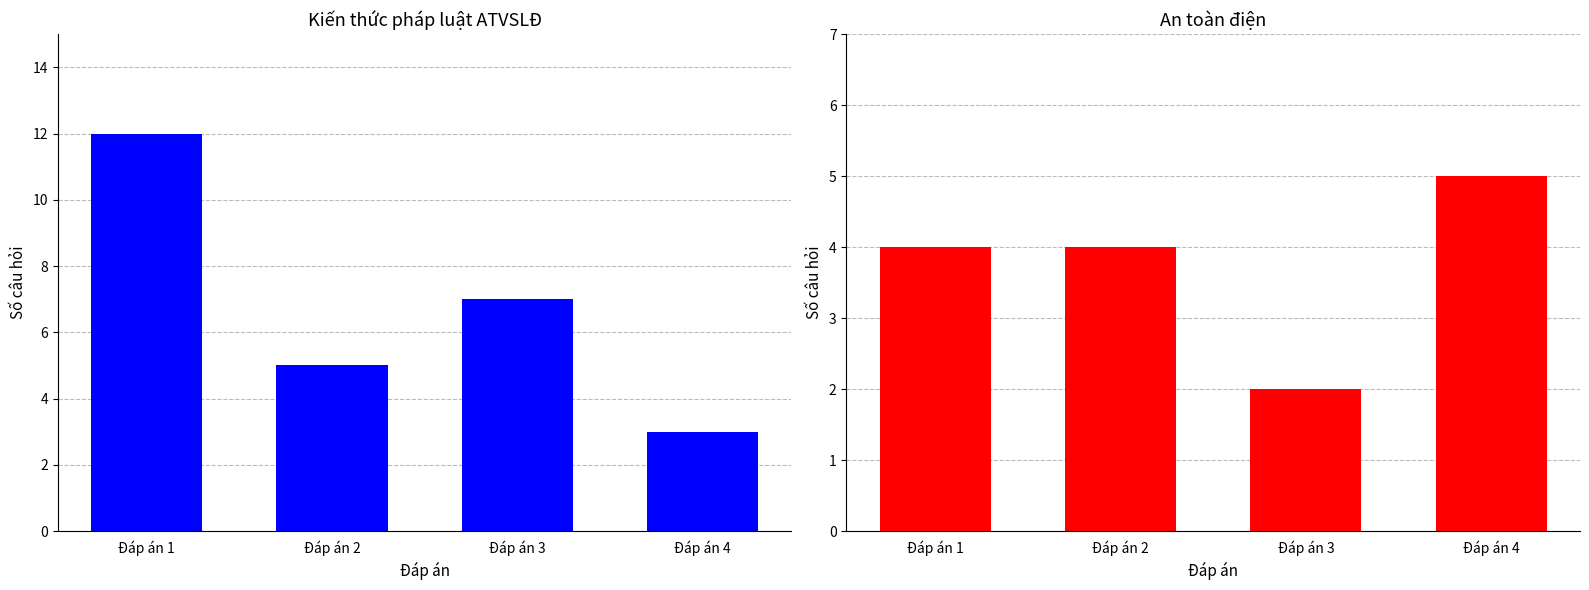

How many bars are there in total?

8